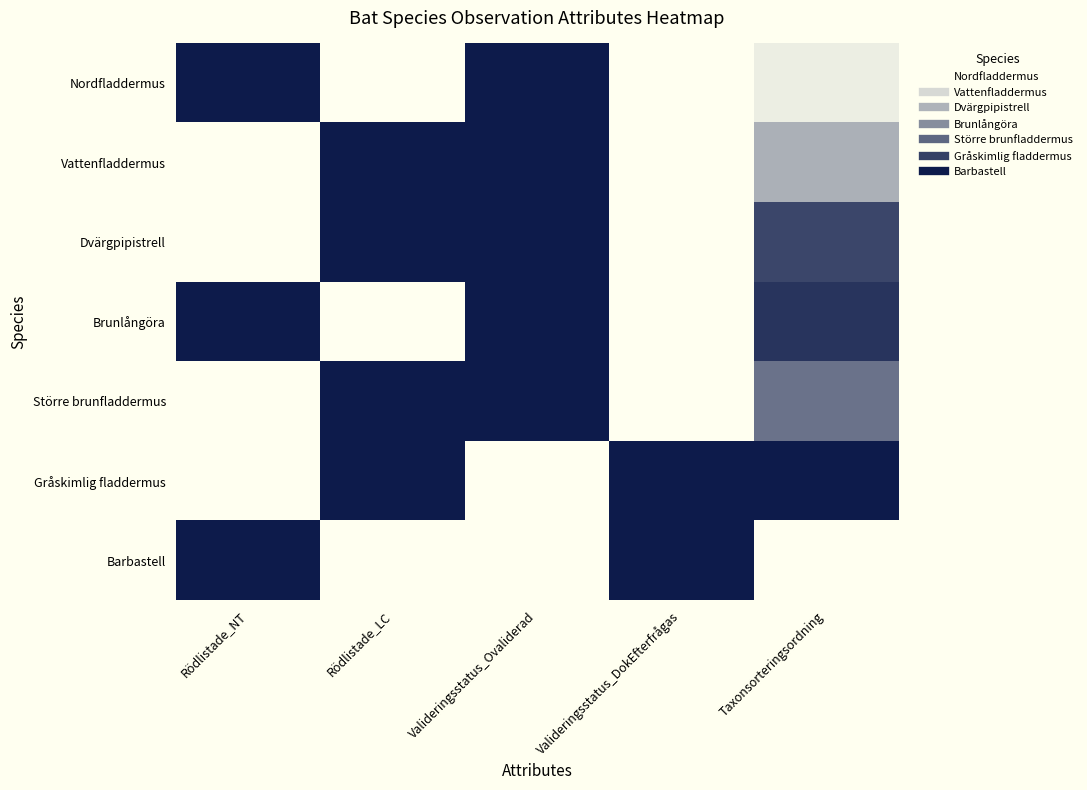

How many data points does each series have?

5